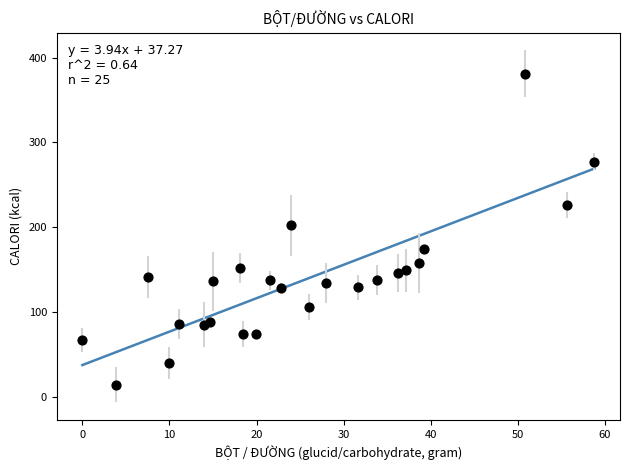

What is the range of Y values (max minus min)?

367